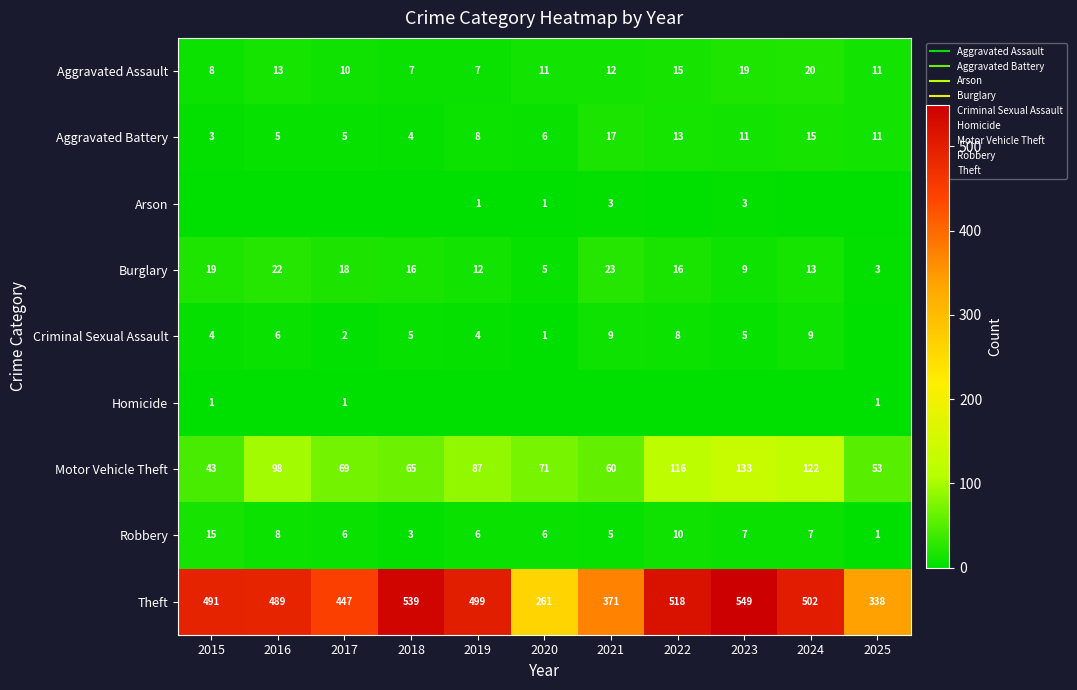

Which series has the largest range (max minus min)?

Theft